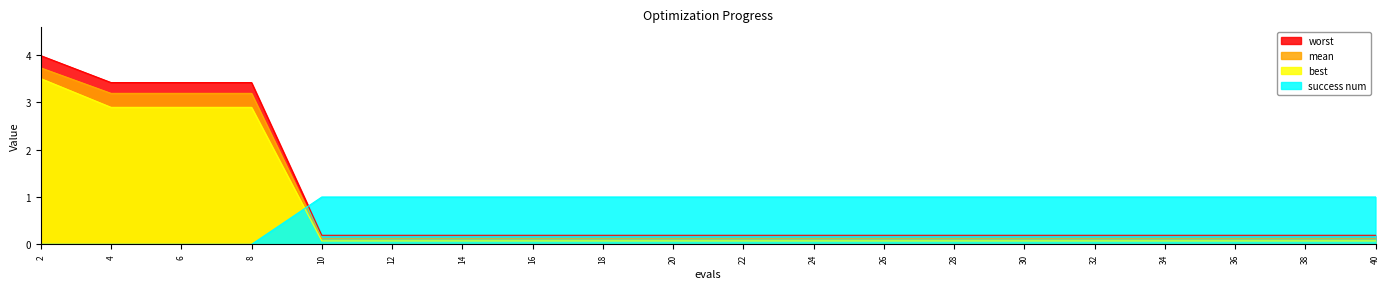

Is it true that worst equals 0.2 at 36?

True